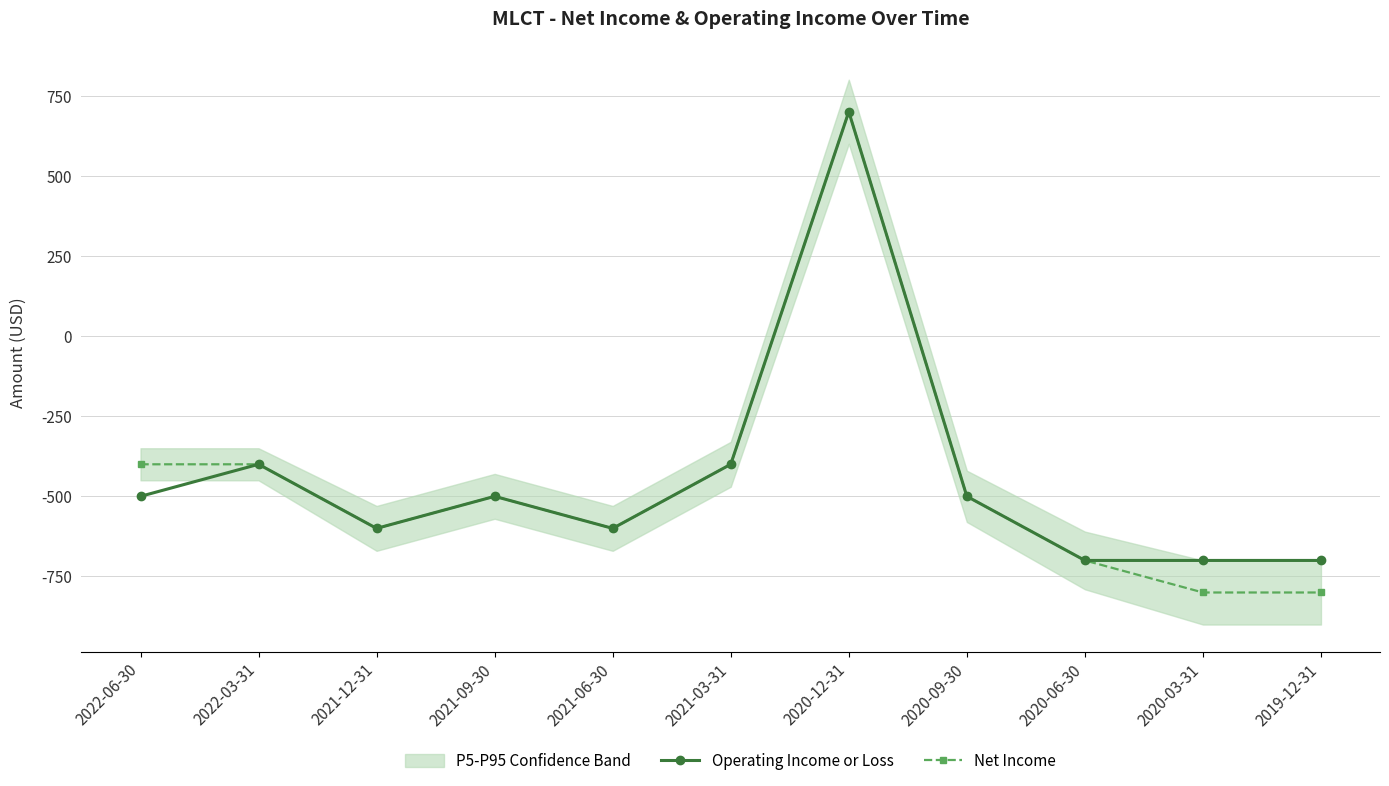

What is the average value of the Net Income series?

-455